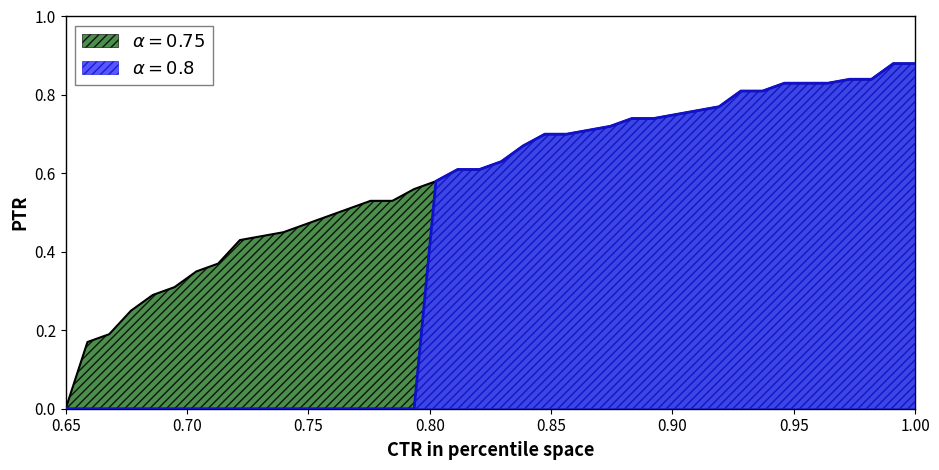

Does the chart display data point markers on the line(s)?

No